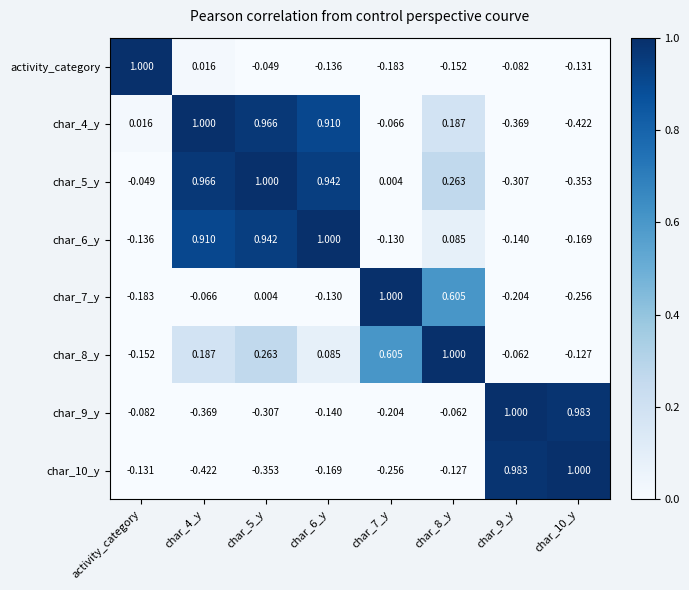

Reading left to right, what are all the values shown in this chart?

activity_category: activity_category=1.0	char_4_y=0.0	char_5_y=-0.0	char_6_y=-0.1	char_7_y=-0.2	char_8_y=-0.2	char_9_y=-0.1	char_10_y=-0.1
char_4_y: activity_category=0.0	char_4_y=1.0	char_5_y=1.0	char_6_y=0.9	char_7_y=-0.1	char_8_y=0.2	char_9_y=-0.4	char_10_y=-0.4
char_5_y: activity_category=-0.0	char_4_y=1.0	char_5_y=1.0	char_6_y=0.9	char_7_y=0.0	char_8_y=0.3	char_9_y=-0.3	char_10_y=-0.4
char_6_y: activity_category=-0.1	char_4_y=0.9	char_5_y=0.9	char_6_y=1.0	char_7_y=-0.1	char_8_y=0.1	char_9_y=-0.1	char_10_y=-0.2
char_7_y: activity_category=-0.2	char_4_y=-0.1	char_5_y=0.0	char_6_y=-0.1	char_7_y=1.0	char_8_y=0.6	char_9_y=-0.2	char_10_y=-0.3
char_8_y: activity_category=-0.2	char_4_y=0.2	char_5_y=0.3	char_6_y=0.1	char_7_y=0.6	char_8_y=1.0	char_9_y=-0.1	char_10_y=-0.1
char_9_y: activity_category=-0.1	char_4_y=-0.4	char_5_y=-0.3	char_6_y=-0.1	char_7_y=-0.2	char_8_y=-0.1	char_9_y=1.0	char_10_y=1.0
char_10_y: activity_category=-0.1	char_4_y=-0.4	char_5_y=-0.4	char_6_y=-0.2	char_7_y=-0.3	char_8_y=-0.1	char_9_y=1.0	char_10_y=1.0